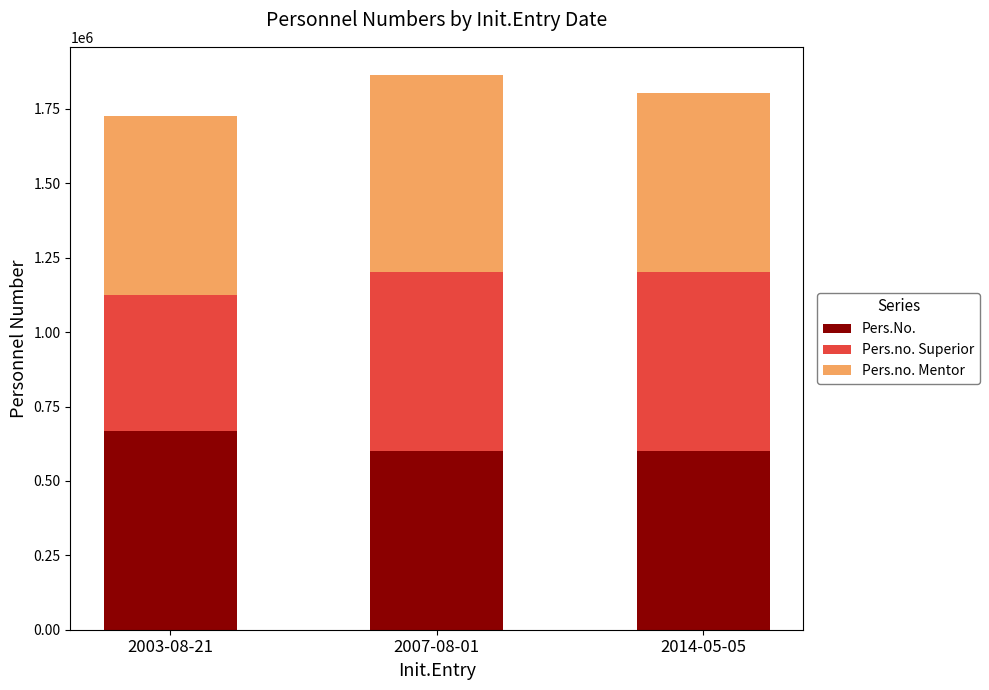

What value does the Pers.No. series have at 2003-08-21?

666655